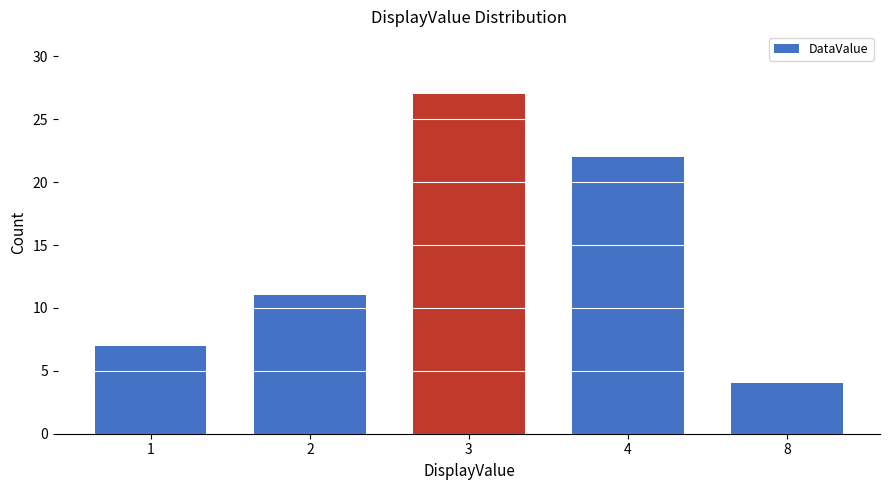

Which label corresponds to the smallest value in the chart?

8